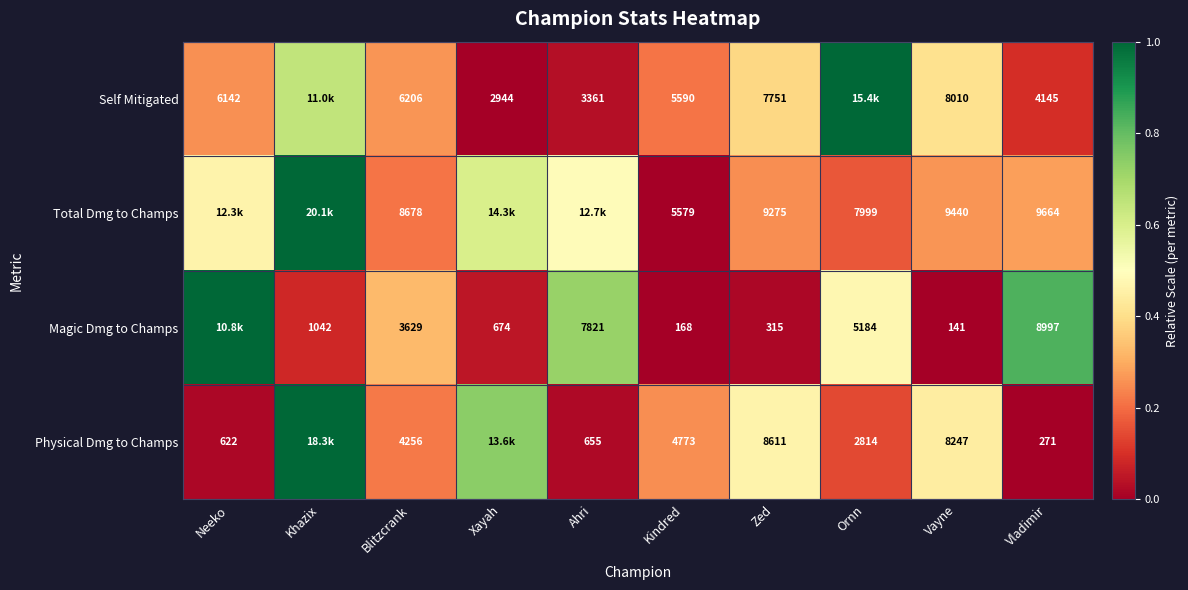

Is the value of Magic Dmg to Champs at Vayne greater than the value of Total Dmg to Champs at Kindred?

No